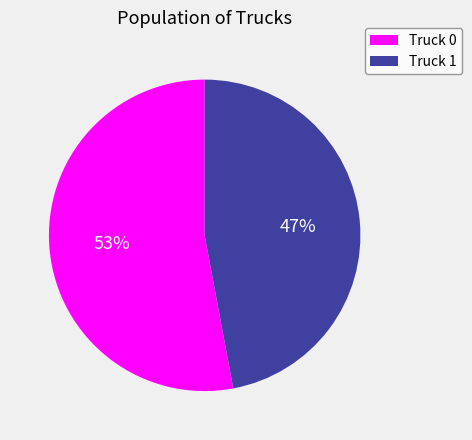

Rank the categories by value from highest to lowest.

Truck 0, Truck 1